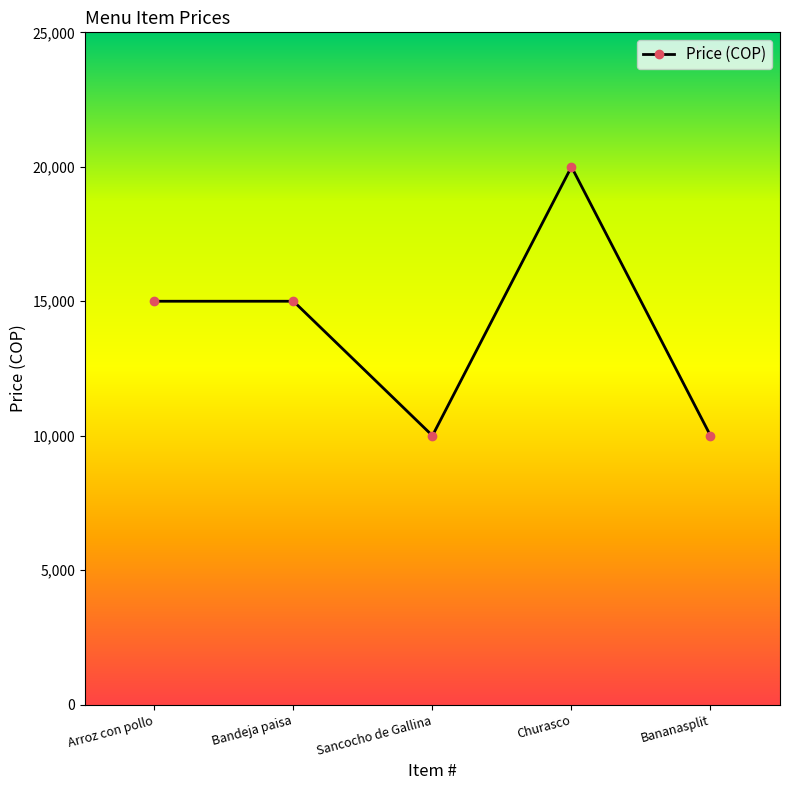

Which has a higher value, Churasco or Bandeja paisa?

Churasco